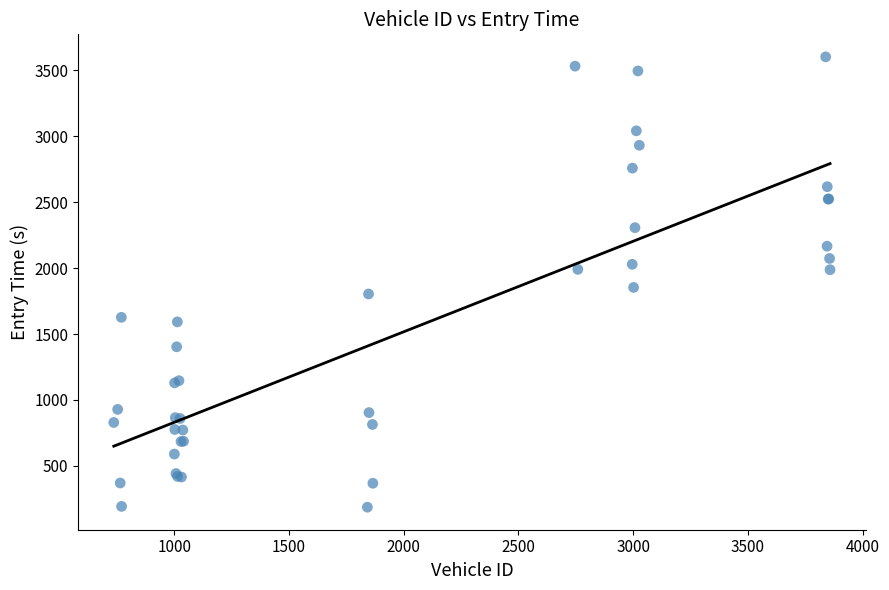

What Y value in the scatter plot is closest to 1894?

1853.6